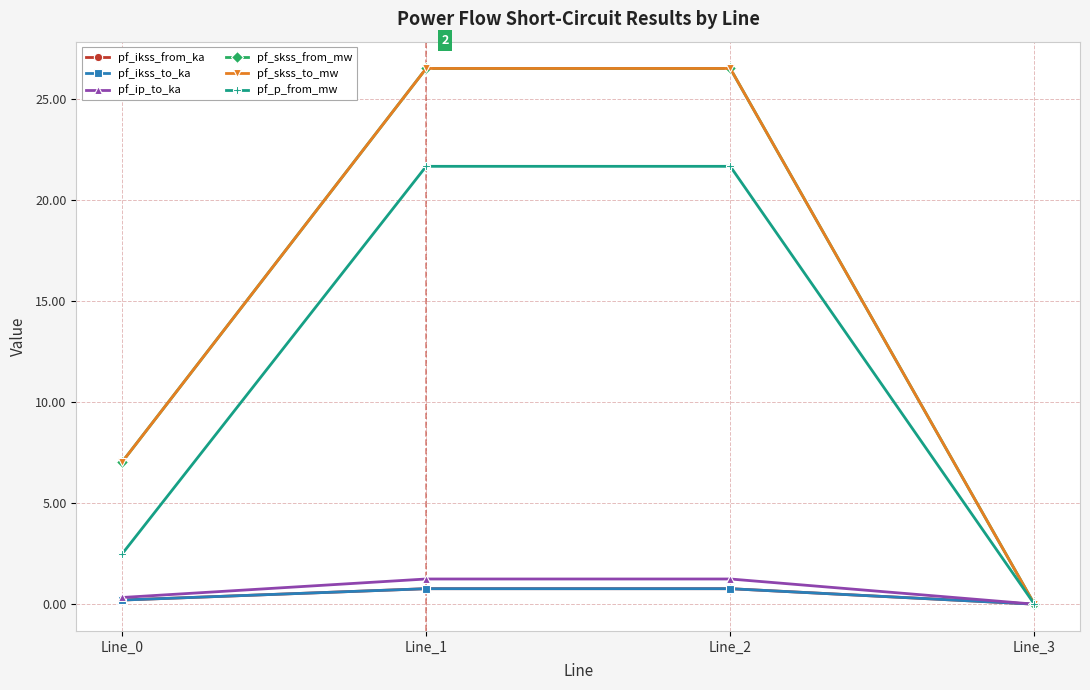

Which category has the lowest value across all series?

Line_3